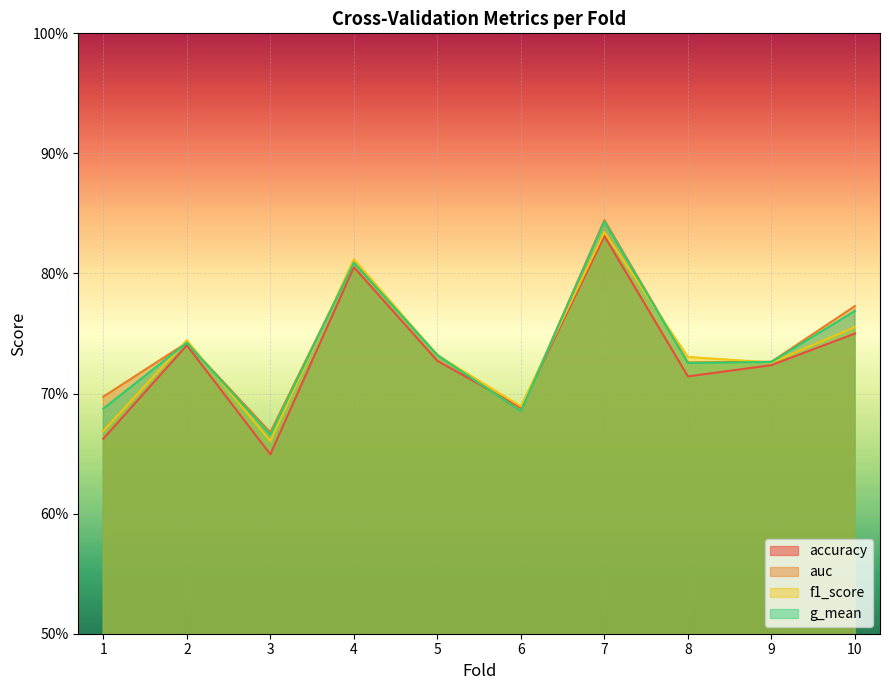

After their last crossing, which series has the higher values: g_mean or f1_score?

g_mean